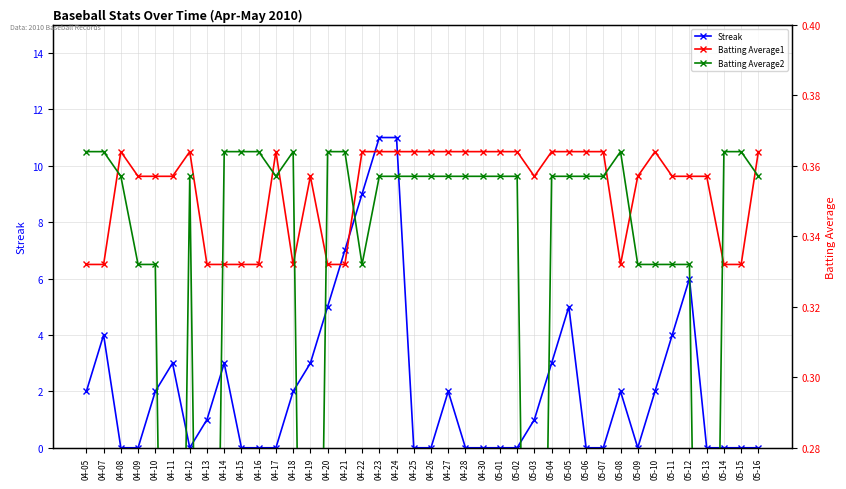

At how many categories does at least one series exceed 3?

9